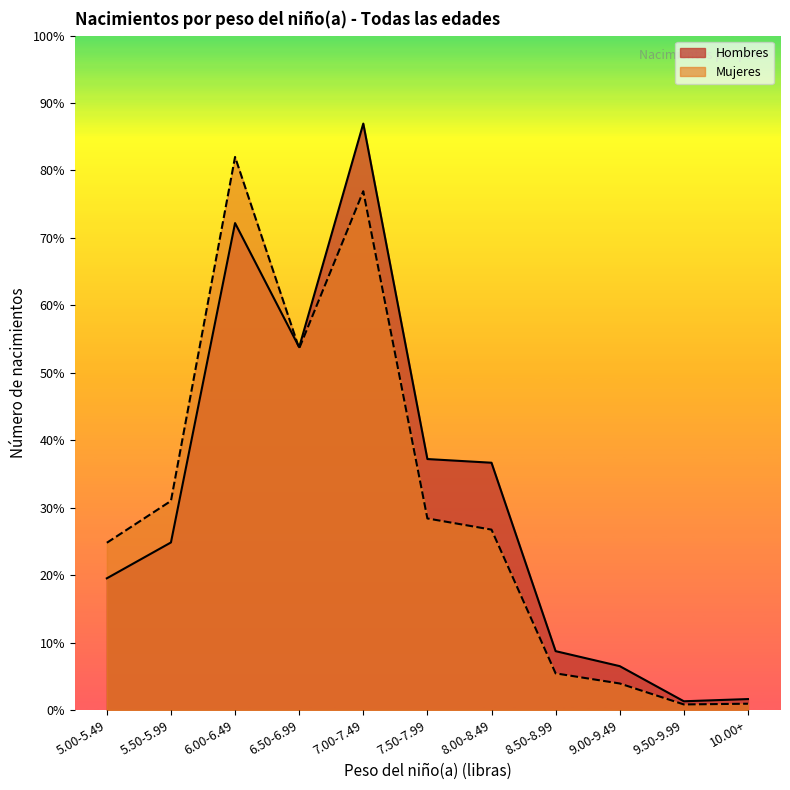

Where is the first local maximum for Hombres?

6.00-6.49